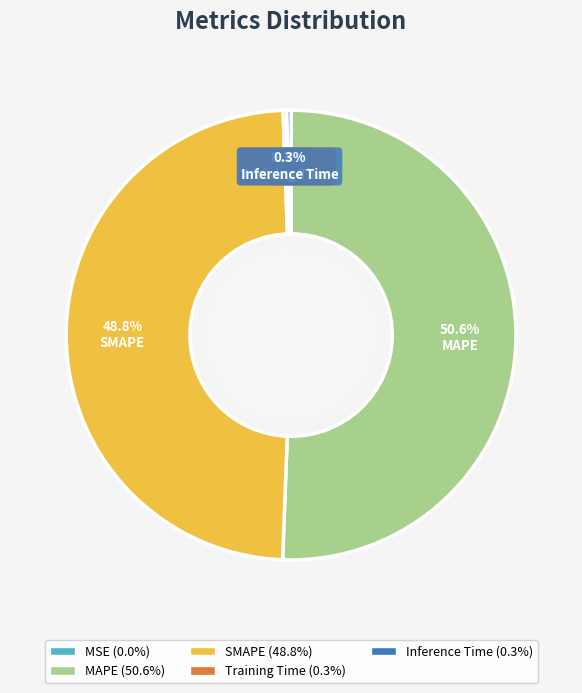

To the nearest percent, what is the difference between the largest and smallest slice percentages?

51%